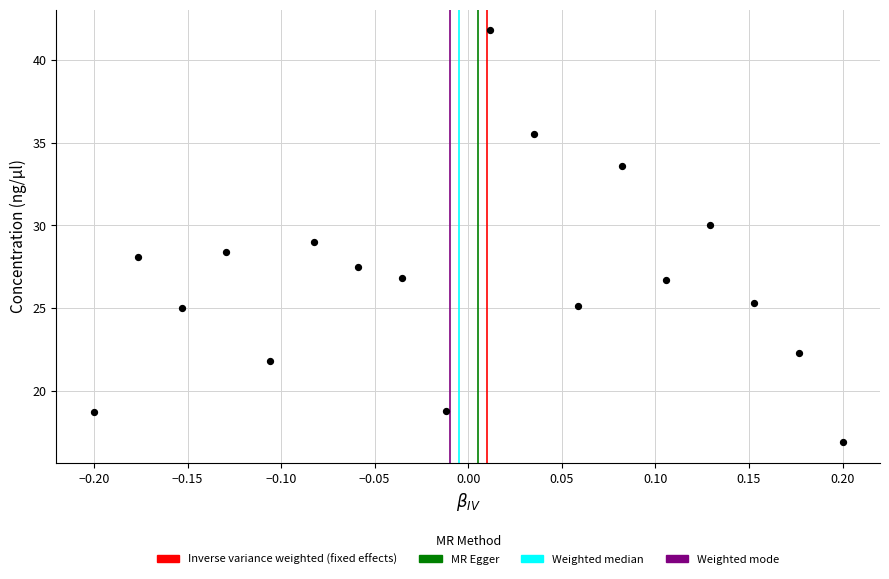

What is the range of Y values (max minus min)?

24.9